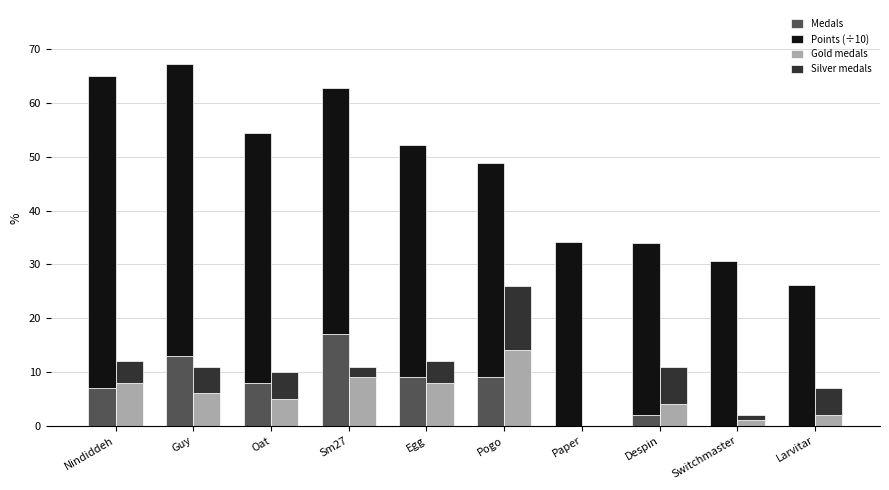

What is the greatest value displayed?

58.0